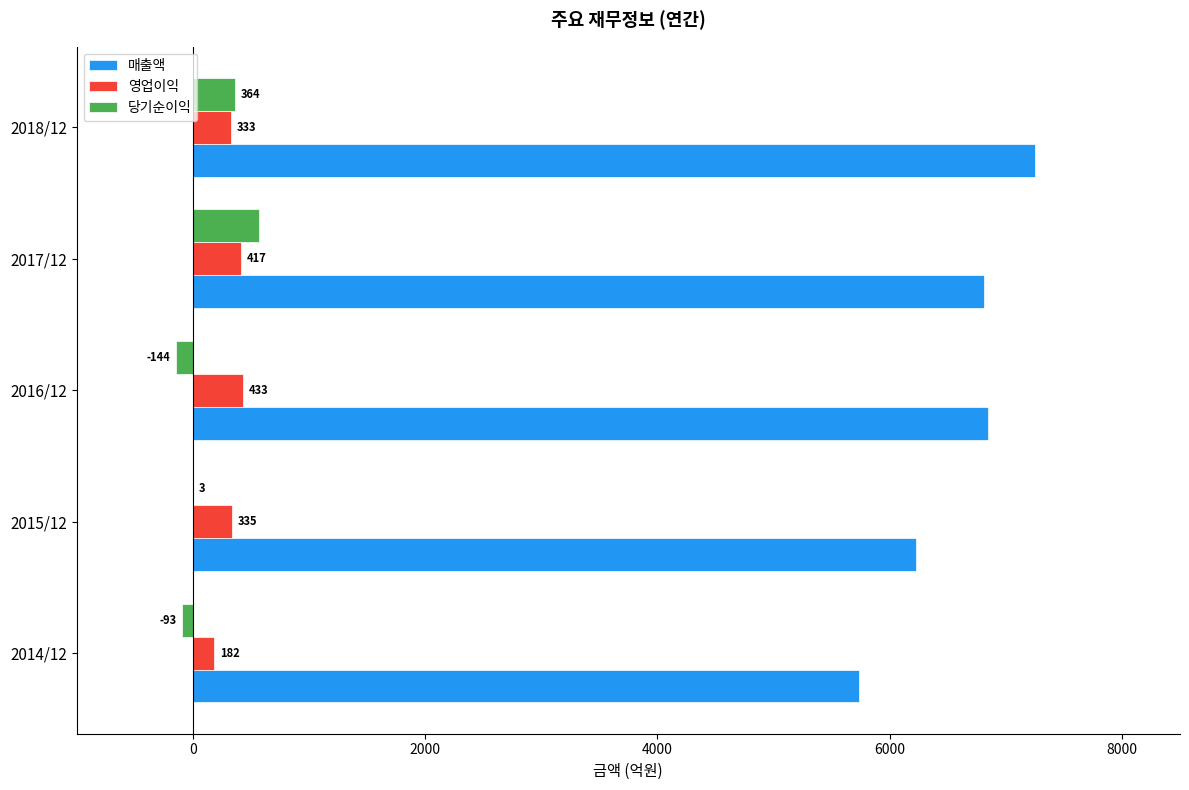

Count the number of categories in the chart.

5